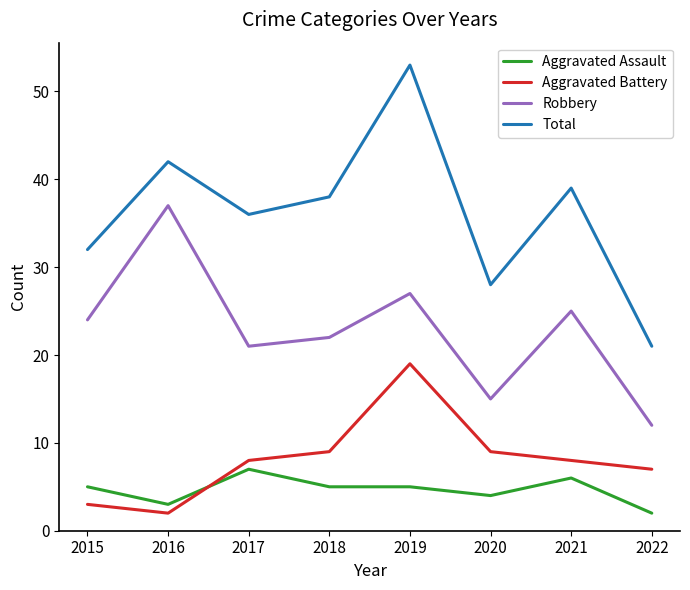

True or false: Robbery and Aggravated Assault intersect in this chart.

False